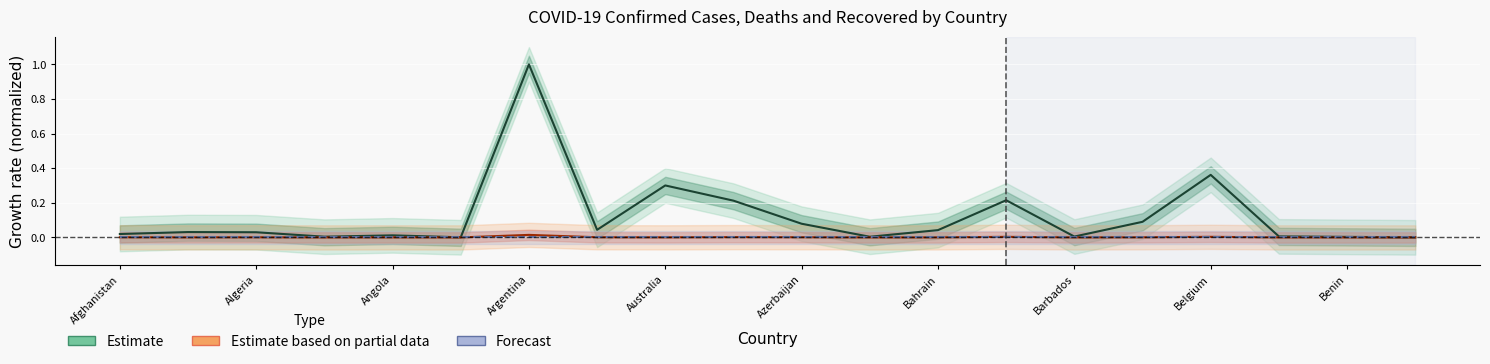

Reading left to right, list all the values displayed in this chart.

Confirmed (normalized): 0.0	0.0	0.0	0.0	0.0	0.0	1.0	0.0	0.3	0.2	0.1	0.0	0.0	0.2	0.0	0.1	0.4	0.0	0.0	0.0
Deaths (normalized): 0.0	0.0	0.0	0.0	0.0	0.0	0.0	0.0	0.0	0.0	0.0	0.0	0.0	0.0	0.0	0.0	0.0	0.0	0.0	0.0
Recovered (normalized): 0.0	0.0	0.0	0.0	0.0	0.0	0.0	0.0	0.0	0.0	0.0	0.0	0.0	0.0	0.0	0.0	0.0	0.0	0.0	0.0